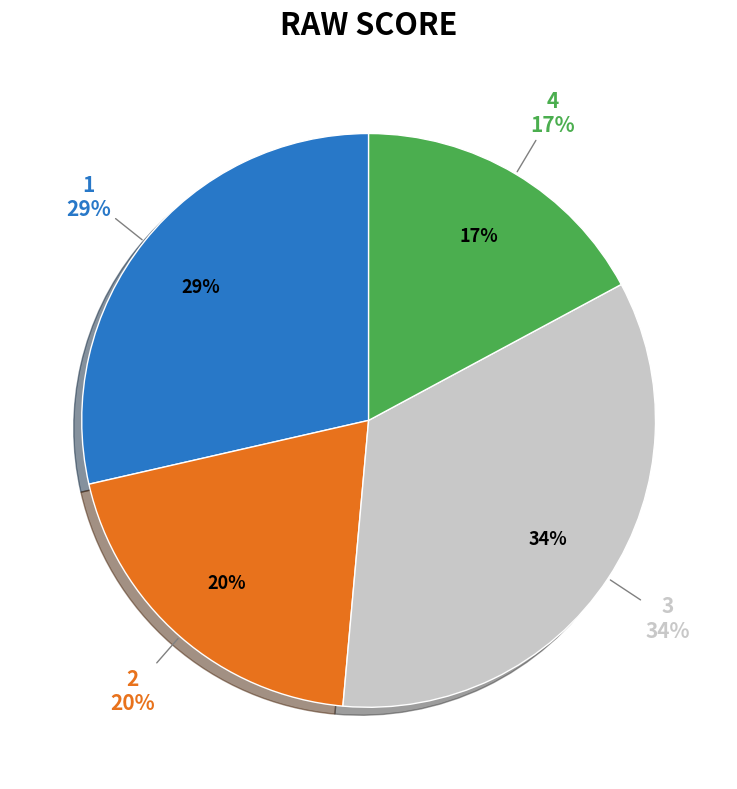

Between 1 and 2, which is larger?

1